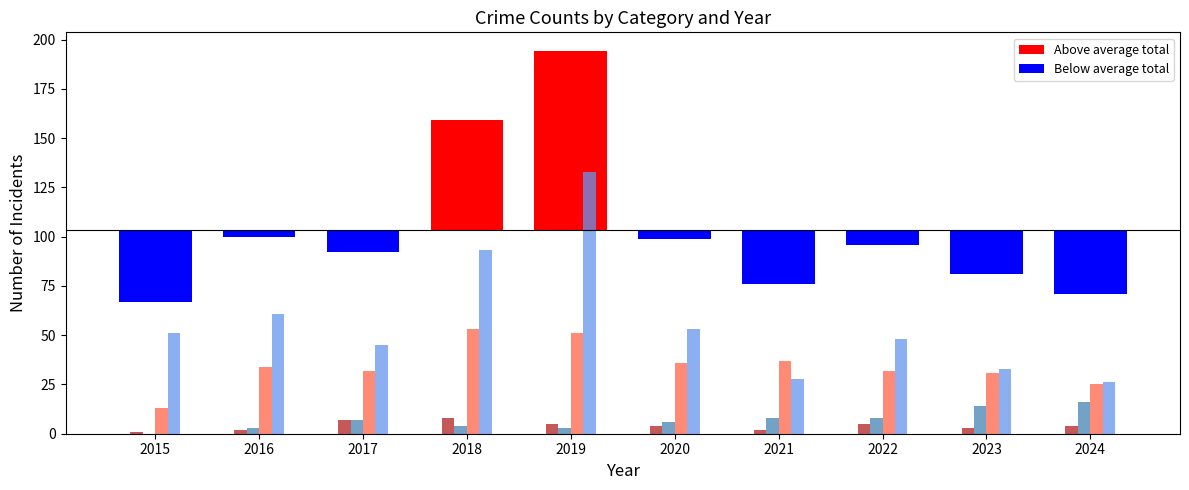

What is the difference between the maximum and minimum values in the Aggravated Battery series?

16